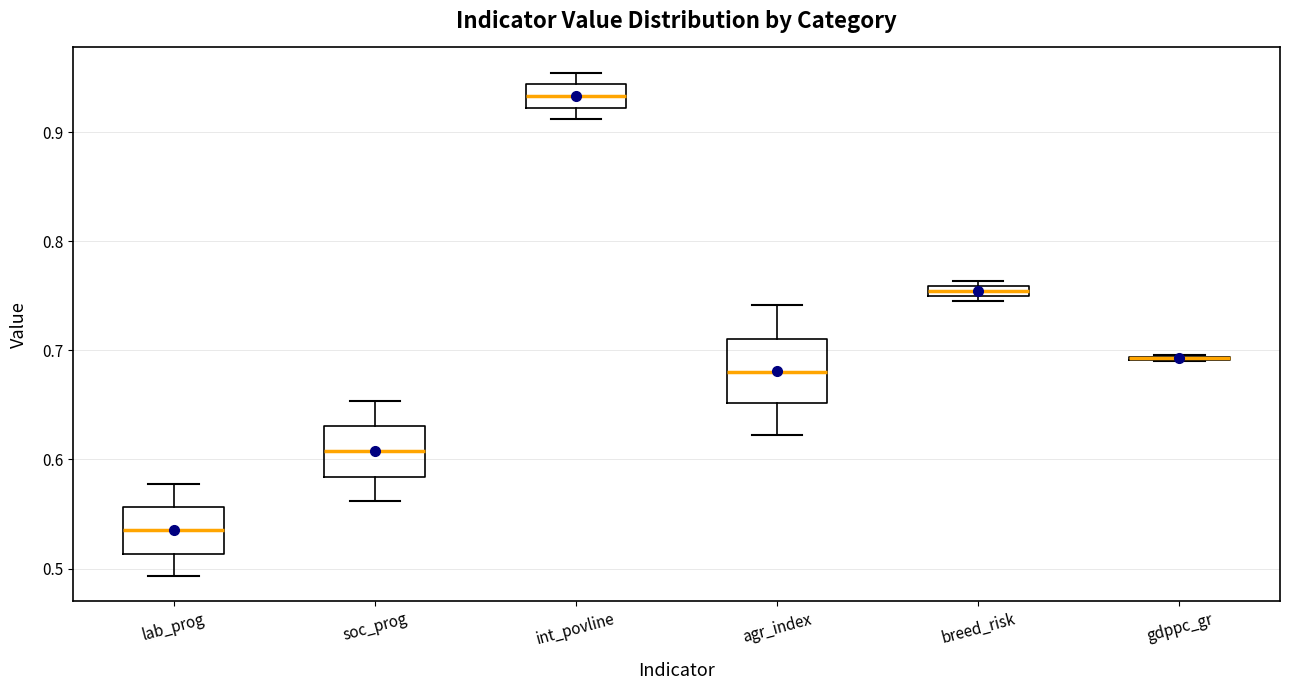

Which box is the tallest, from its lower edge to its upper edge?

agr_index